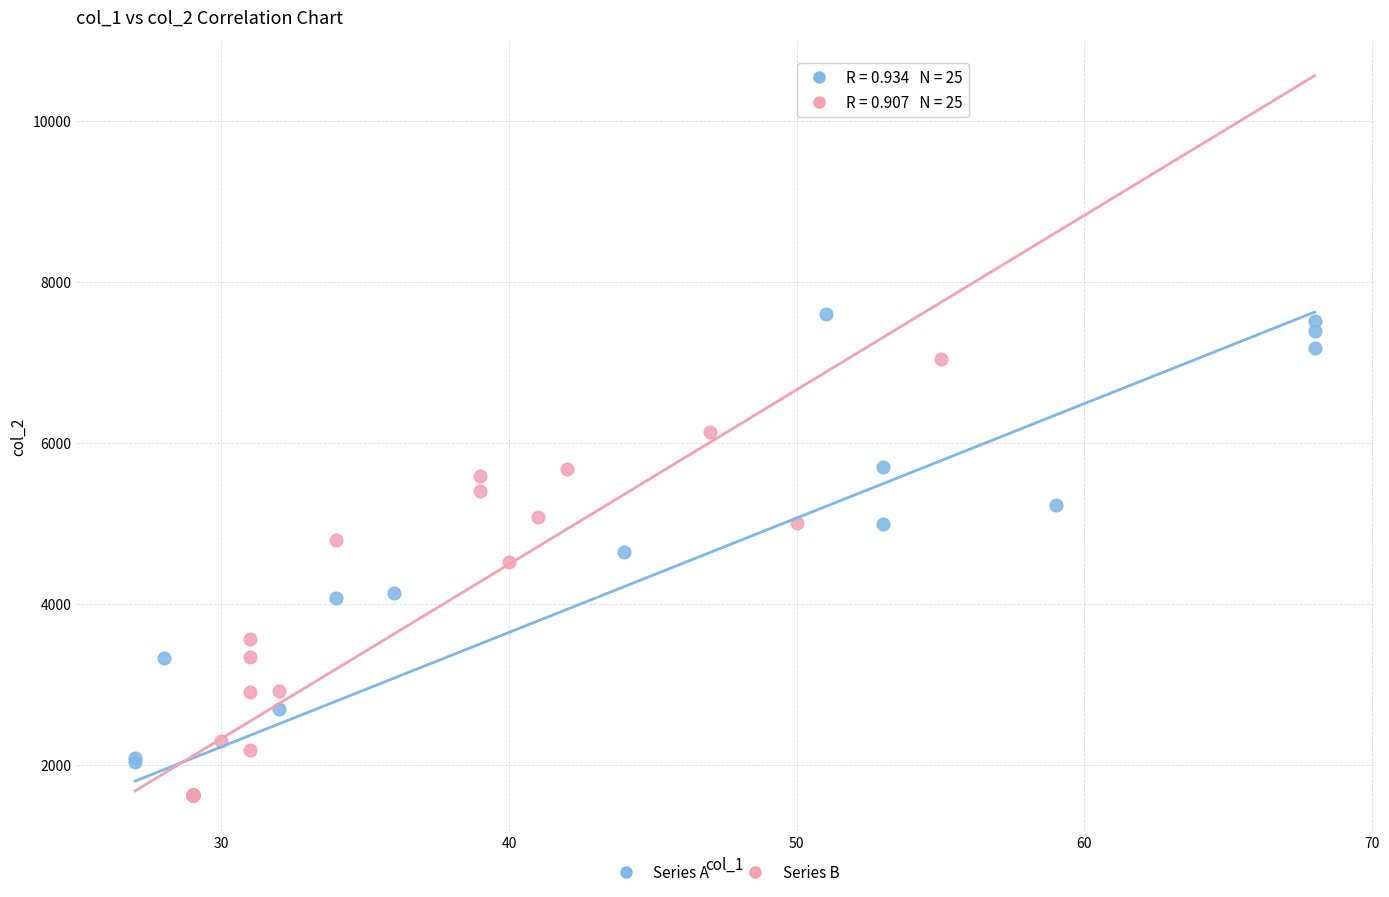

Which series has the widest spread of Y values?

Series A